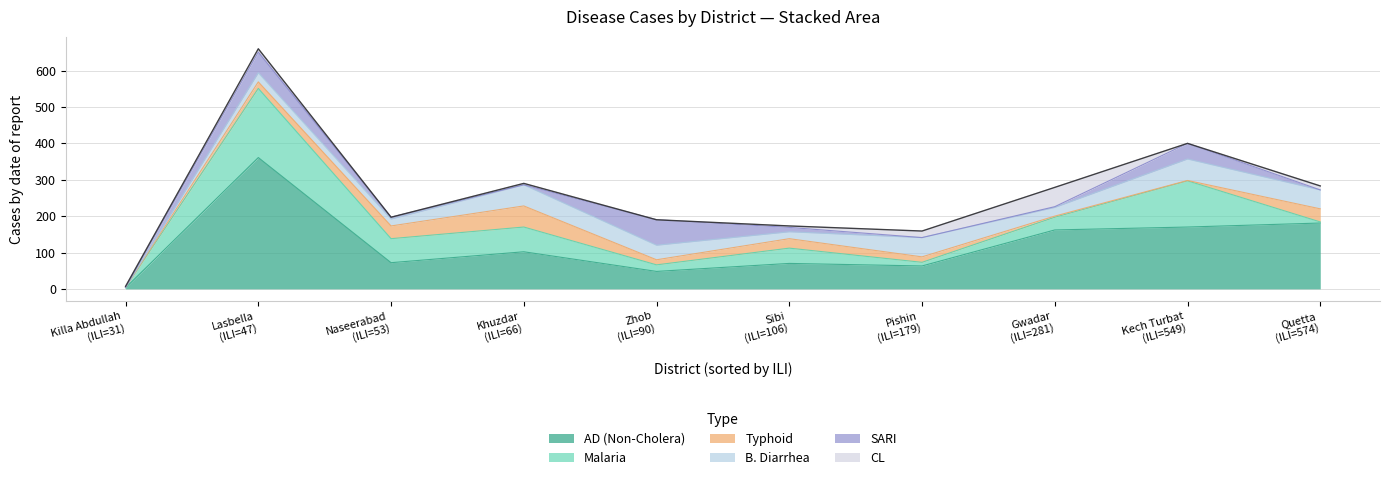

At which category does the chart reach its minimum across all series?

Killa Abdullah